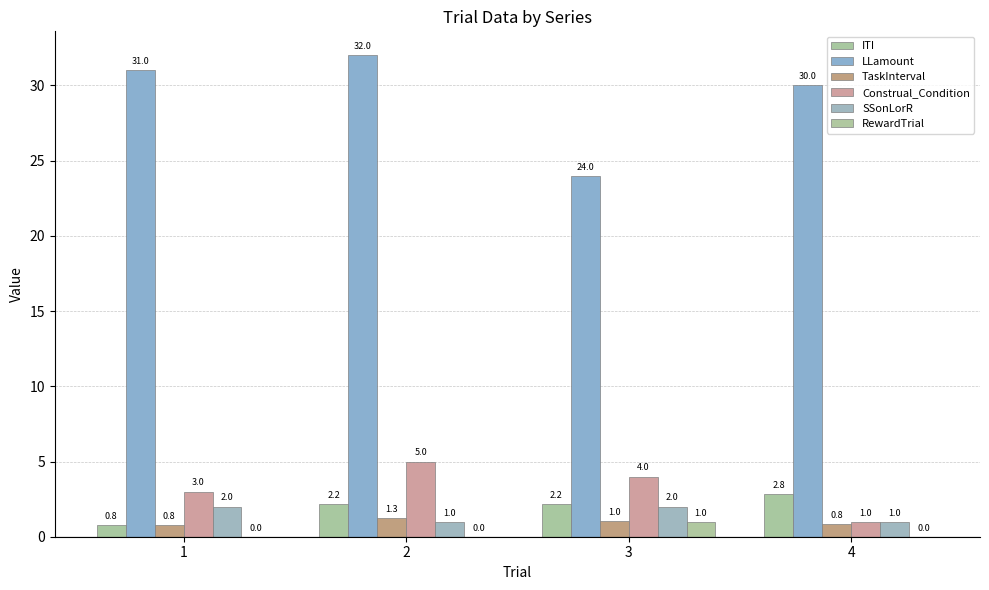

Count the number of categories in the chart.

4